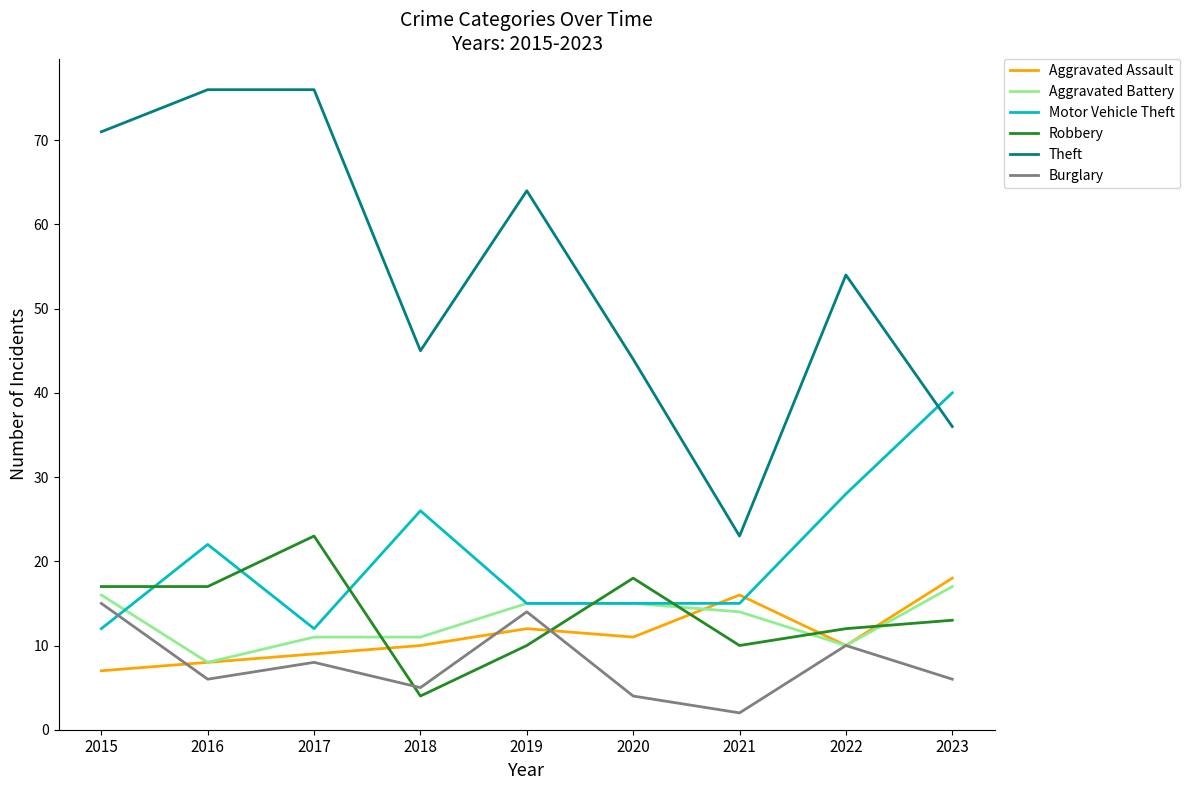

Reading left to right, list all the values displayed in this chart.

Aggravated Assault: 7	8	9	10	12	11	16	10	18
Aggravated Battery: 16	8	11	11	15	15	14	10	17
Motor Vehicle Theft: 12	22	12	26	15	15	15	28	40
Robbery: 17	17	23	4	10	18	10	12	13
Theft: 71	76	76	45	64	44	23	54	36
Burglary: 15	6	8	5	14	4	2	10	6